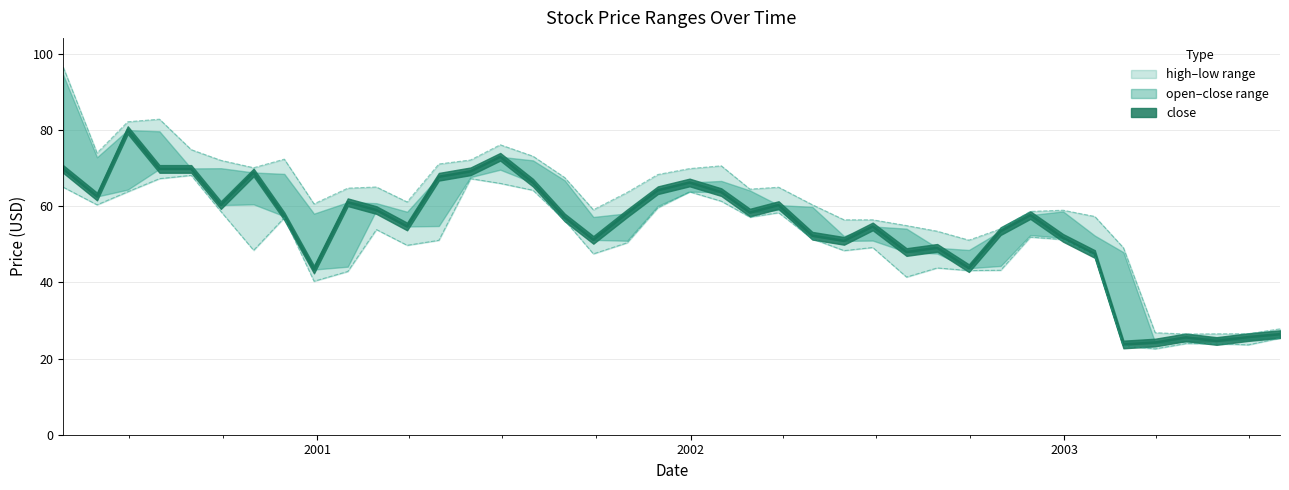

Reading right to left, extract all data points from this chart.

high: 2003-07-31=27.8	2003-06-30=26.5	2003-05-30=26.5	2003-04-30=26.4	2003-03-31=26.8	2003-02-28=49.1	2003-01-31=57.3	2002-12-31=59.0	2002-11-29=58.6	2002-10-31=54.1	2002-09-30=51.1	2002-08-30=53.5	2002-07-31=54.9	2002-06-28=56.4	2002-05-31=56.4	2002-04-30=60.4	2002-03-28=65.0	2002-02-28=64.5	2002-01-31=70.6	2001-12-31=69.9	2001-11-30=68.3	2001-10-31=63.6	2001-09-28=59.1	2001-08-31=67.5	2001-07-31=73.2	2001-06-29=76.2	2001-05-31=72.2	2001-04-30=71.1	2001-03-30=61.1	2001-02-28=65.1	2001-01-31=64.8	2000-12-29=60.6	2000-11-30=72.4	2000-10-31=70.1	2000-09-29=72.1	2000-08-31=74.9	2000-07-31=82.9	2000-06-30=82.2	2000-05-31=74.0	2000-04-28=96.5
close: 2003-07-31=26.4	2003-06-30=25.6	2003-05-30=24.6	2003-04-30=25.6	2003-03-31=24.2	2003-02-28=23.7	2003-01-31=47.5	2002-12-31=51.7	2002-11-29=57.7	2002-10-31=53.5	2002-09-30=43.7	2002-08-30=49.1	2002-07-31=48.0	2002-06-28=54.7	2002-05-31=50.9	2002-04-30=52.3	2002-03-28=60.3	2002-02-28=58.3	2002-01-31=63.7	2001-12-31=66.2	2001-11-30=64.2	2001-10-31=58.1	2001-09-28=51.2	2001-08-31=57.0	2001-07-31=66.2	2001-06-29=73.0	2001-05-31=69.2	2001-04-30=67.8	2001-03-30=54.7	2001-02-28=59.0	2001-01-31=61.1	2000-12-29=43.4	2000-11-30=57.4	2000-10-31=68.9	2000-09-29=60.3	2000-08-31=69.8	2000-07-31=69.8	2000-06-30=80.0	2000-05-31=62.6	2000-04-28=69.8
low: 2003-07-31=25.4	2003-06-30=23.6	2003-05-30=23.9	2003-04-30=23.9	2003-03-31=22.6	2003-02-28=23.3	2003-01-31=47.0	2002-12-31=51.3	2002-11-29=51.9	2002-10-31=43.2	2002-09-30=43.1	2002-08-30=43.8	2002-07-31=41.4	2002-06-28=49.2	2002-05-31=48.4	2002-04-30=51.4	2002-03-28=58.3	2002-02-28=57.1	2002-01-31=61.3	2001-12-31=63.8	2001-11-30=59.6	2001-10-31=50.4	2001-09-28=47.5	2001-08-31=56.3	2001-07-31=64.2	2001-06-29=66.0	2001-05-31=67.2	2001-04-30=51.1	2001-03-30=49.8	2001-02-28=53.9	2001-01-31=42.9	2000-12-29=40.3	2000-11-30=57.0	2000-10-31=48.4	2000-09-29=58.6	2000-08-31=68.1	2000-07-31=67.2	2000-06-30=63.8	2000-05-31=60.4	2000-04-28=65.0